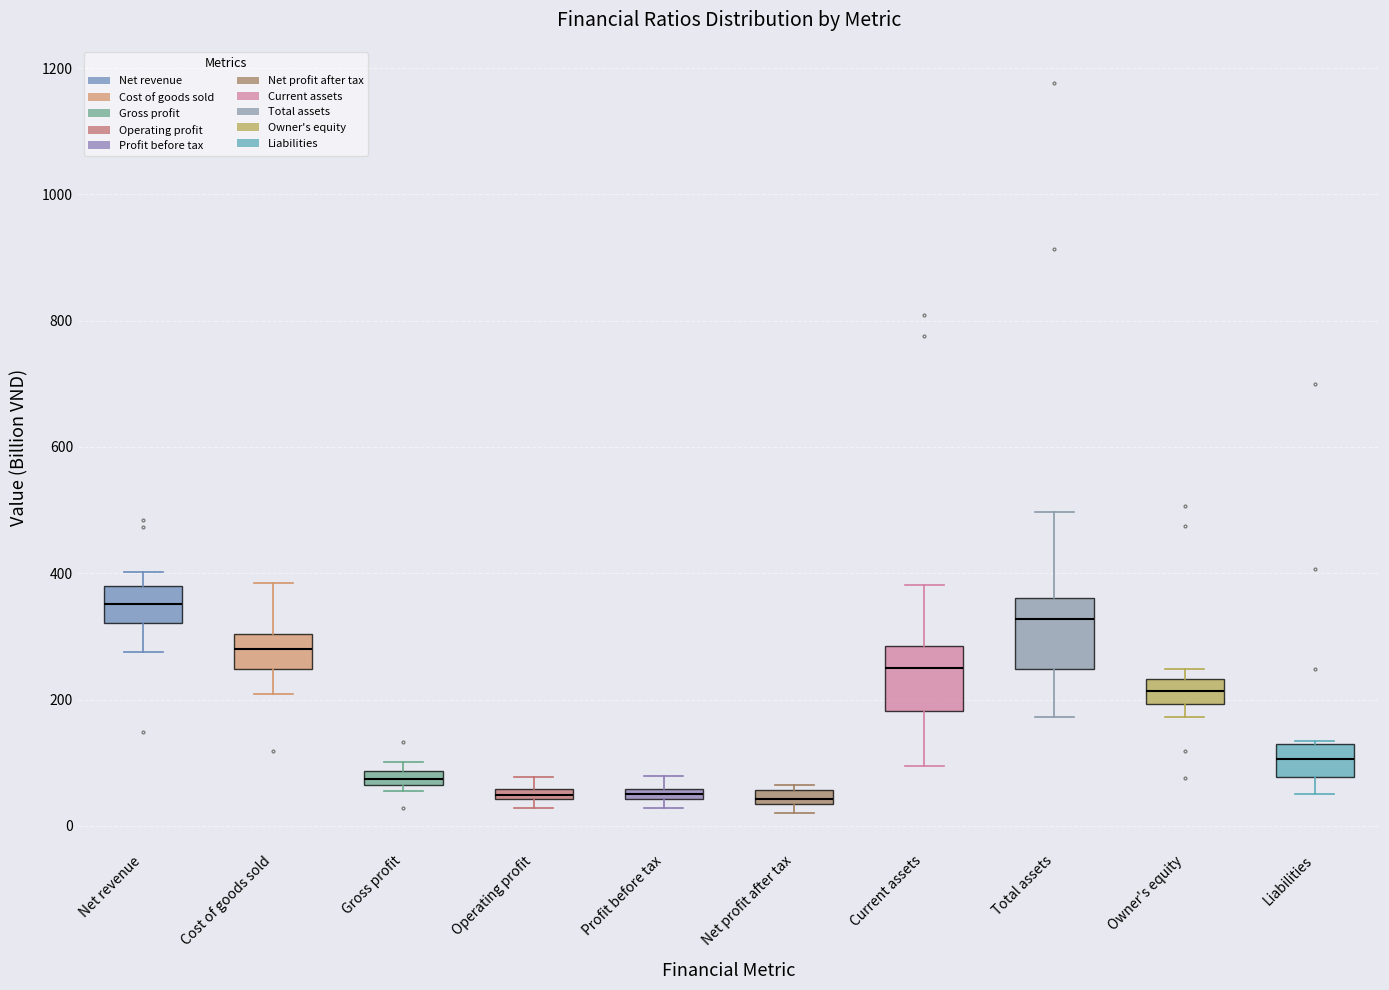

Where is the upper edge of the box for Liabilities on the y-axis? The values are not printed on the chart, so give them approximately, as read against the axis.

120